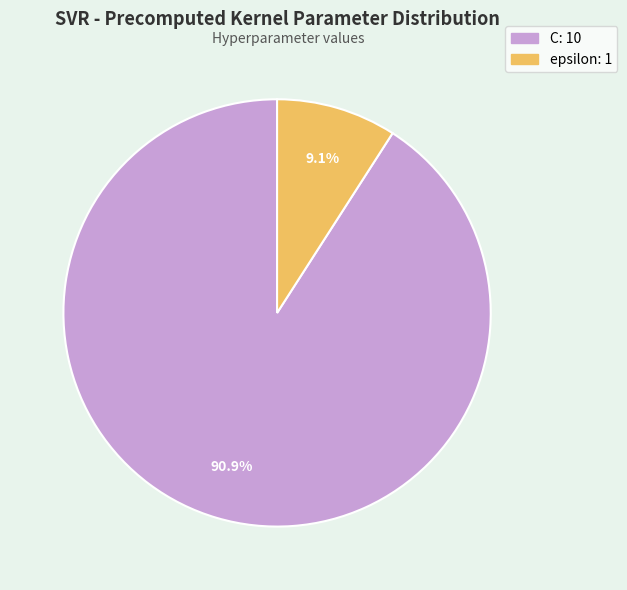

What percentage is the C slice, to the nearest percent?

91%